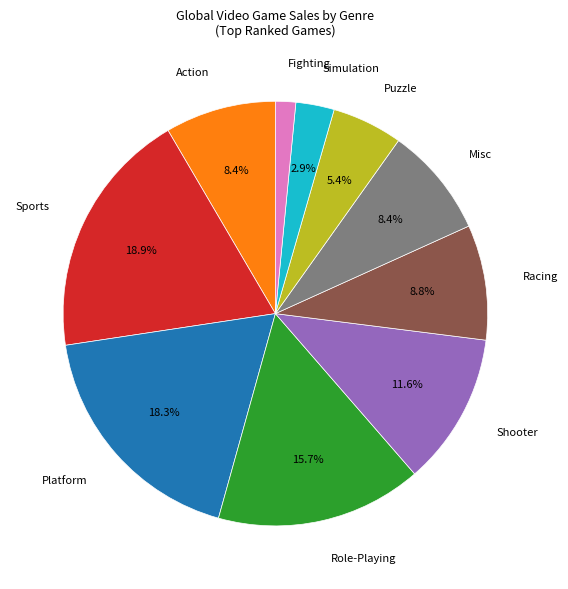

Does any single category account for the majority?

No